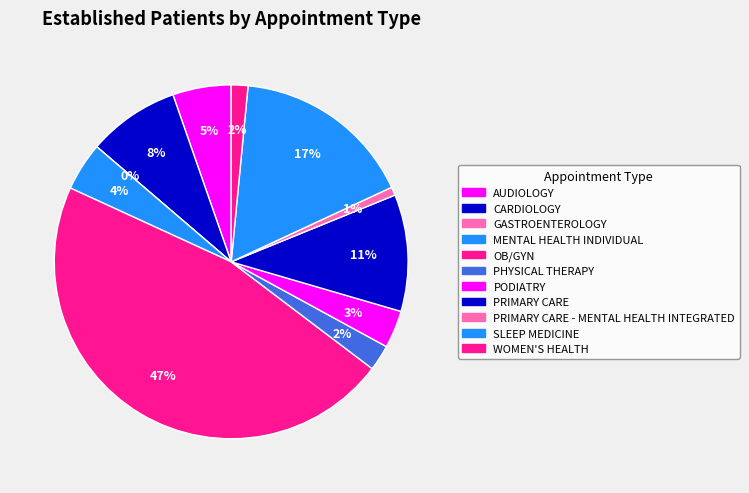

To the nearest percent, what is the difference between the PRIMARY CARE - MENTAL HEALTH INTEGRATED and WOMEN'S HEALTH slice percentages?

1%